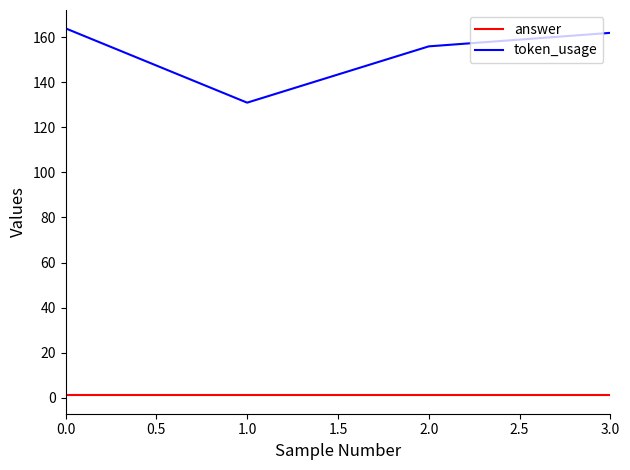

True or false: token_usage has more than 1 points higher than both neighbors.

False